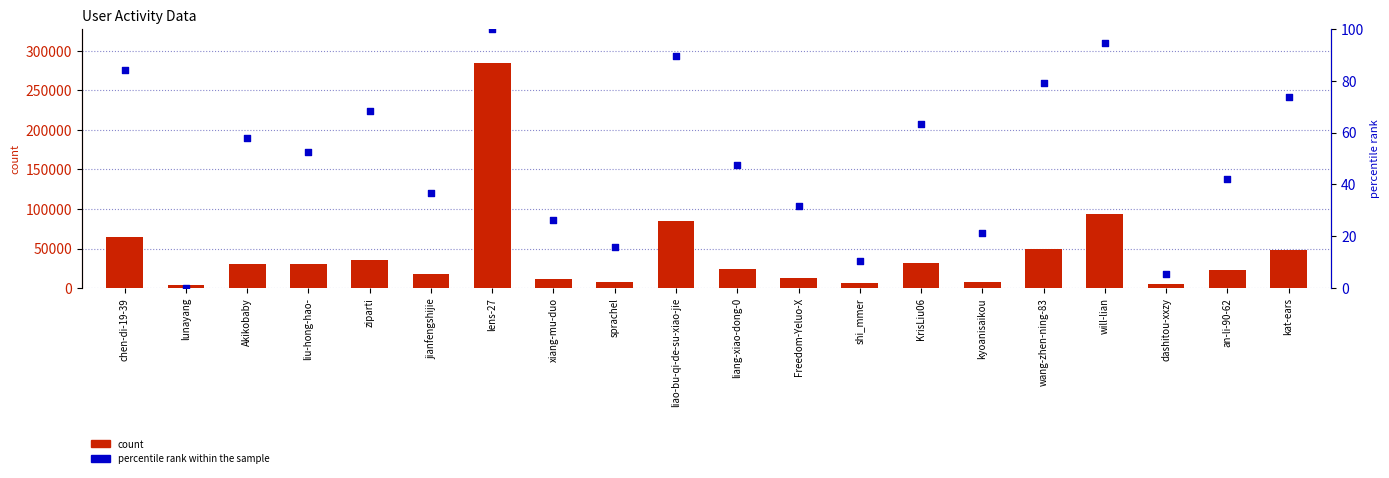

Which series has the widest spread of Y values?

count